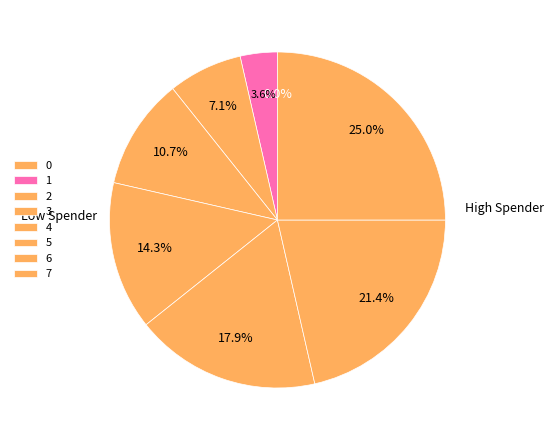

Do 1 and 4 together represent more than half of the pie?

No